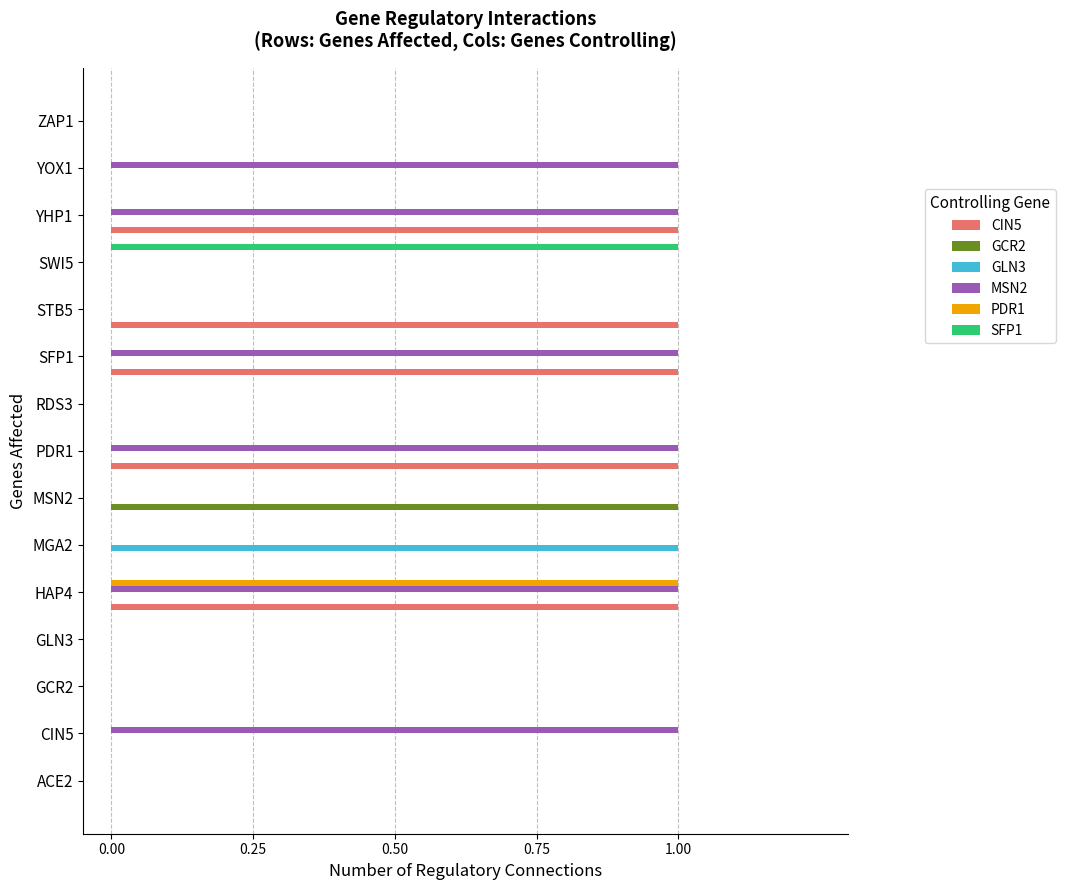

Which series changed the most between YHP1 and YOX1?

CIN5